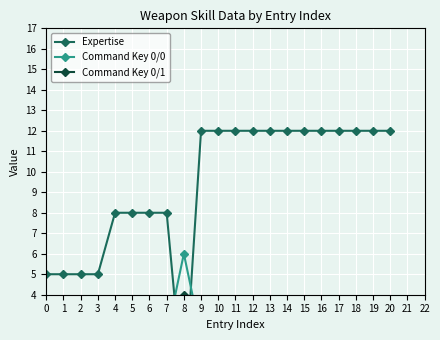

What is the difference between the maximum and minimum values in the Expertise series?

13